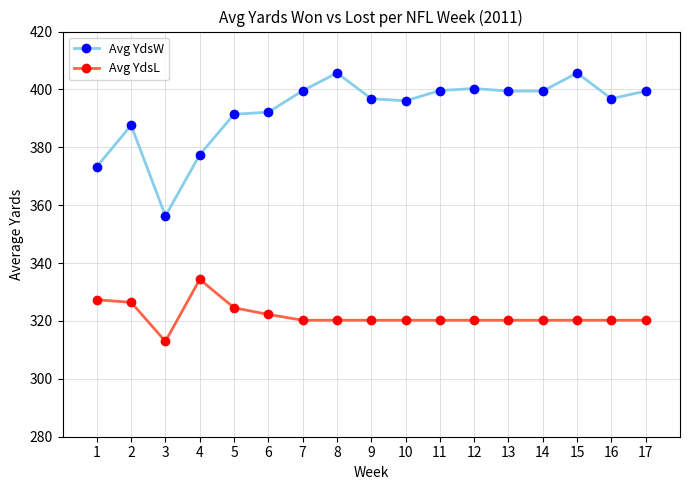

How many lines are shown in the chart?

2